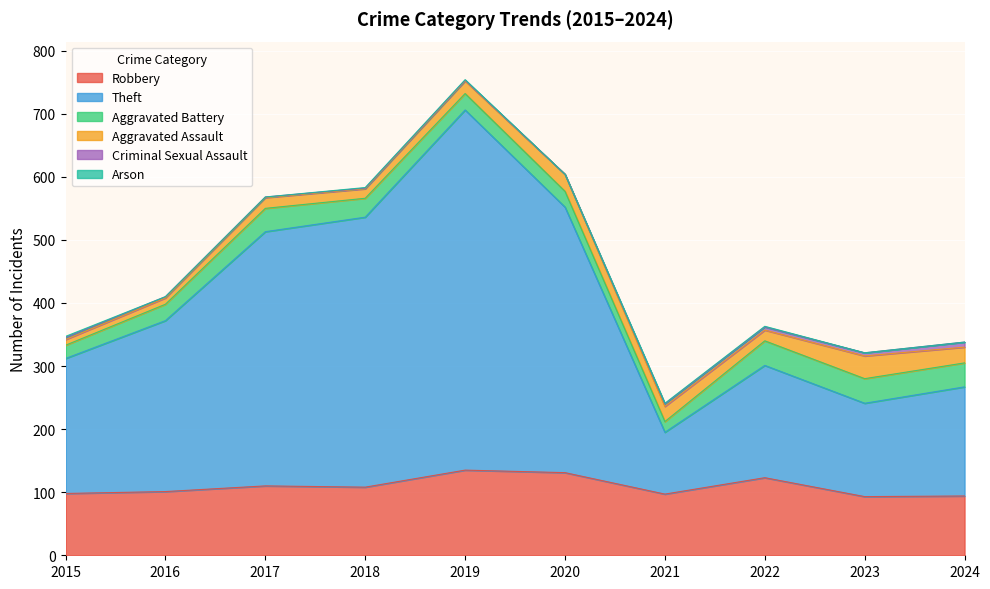

True or false: Theft and Criminal Sexual Assault intersect in this chart.

False